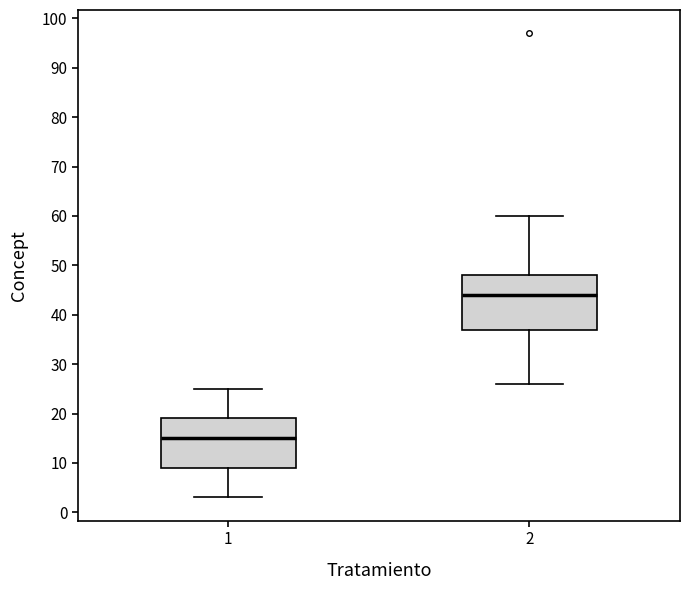

Reading left to right, transcribe this box plot: for each box, give where its median line is, the range the box spans, and where its two whiskers end, as read against the y-axis. The values are not printed on the chart, so give them approximately, as read against the axis.

1: median 15, box 9 to 19, whiskers 3 to 25
2: median 44, box 37 to 48, whiskers 26 to 60